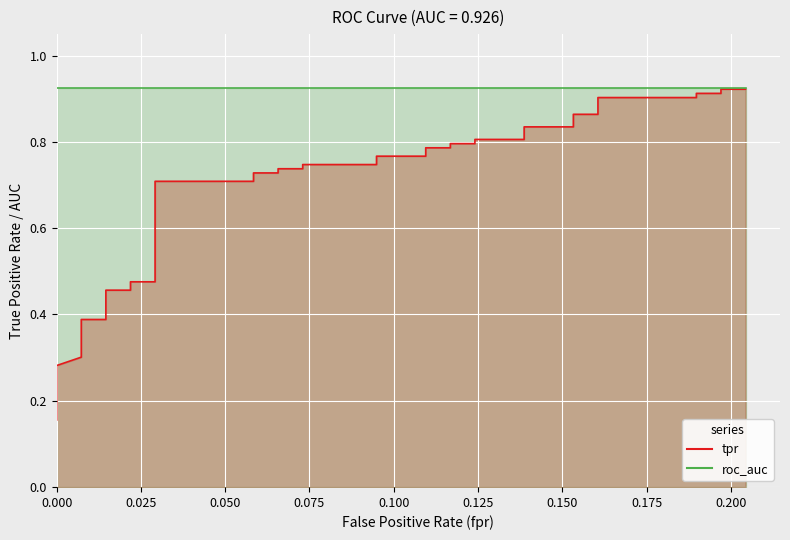

What position from the left is 0.025?

2